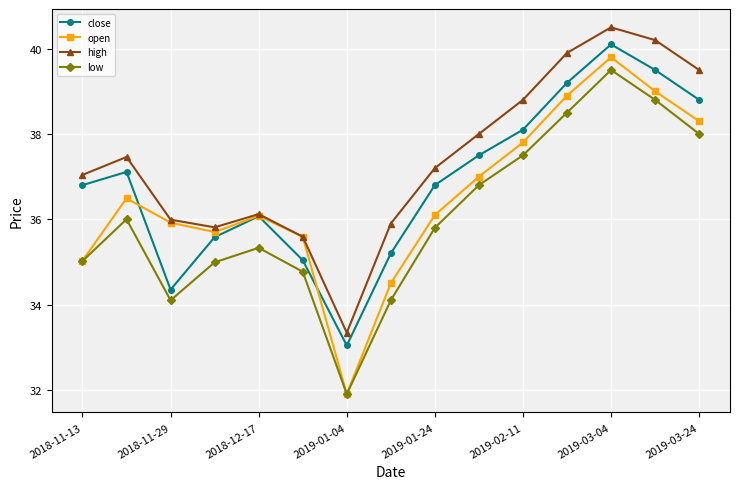

Which series has the largest range (max minus min)?

open